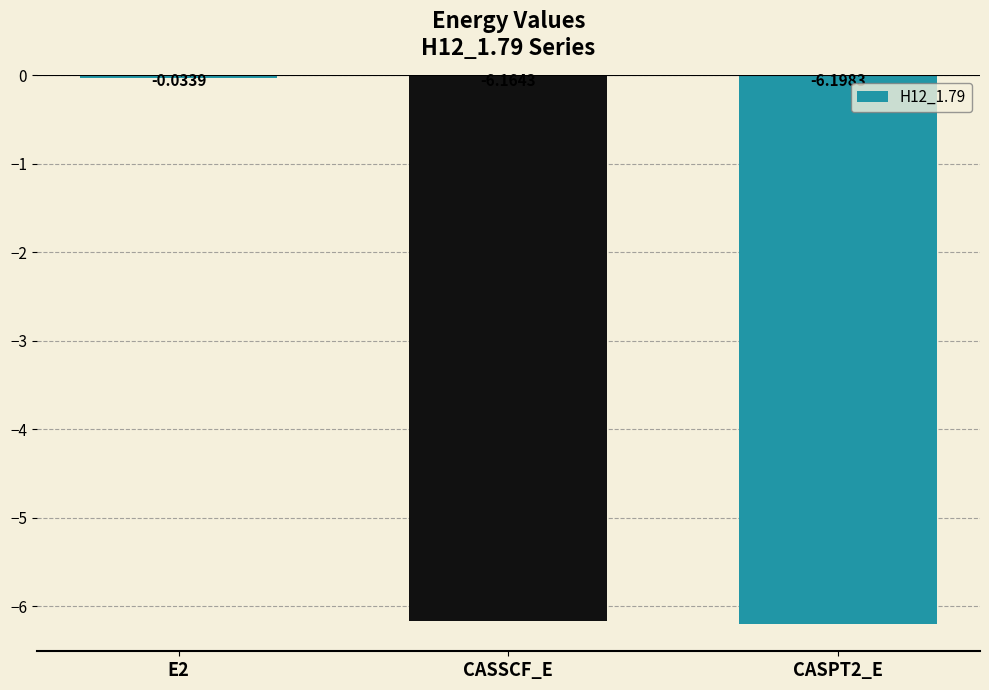

What is the change in value from E2 to CASSCF_E?

-6.1